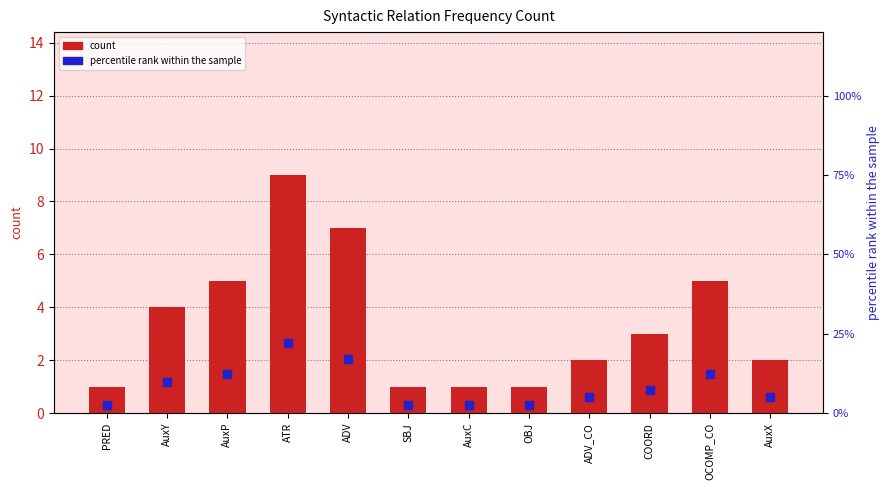

What are all the series names shown in the legend?

count, percentile rank within the sample